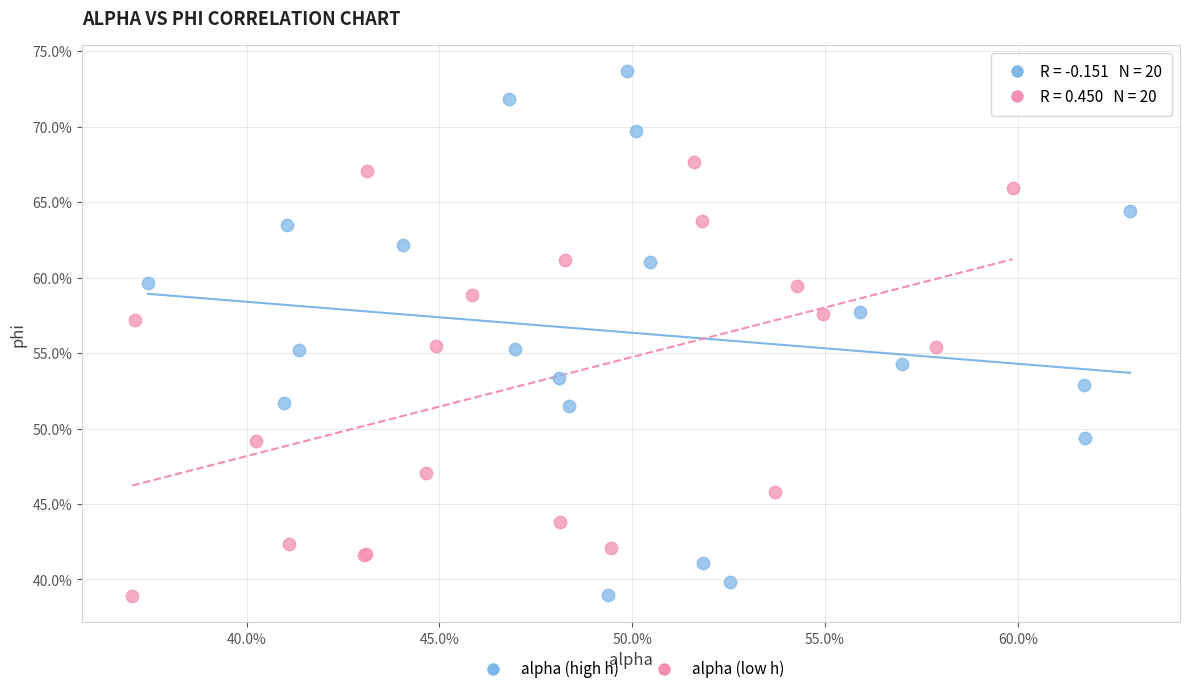

Which series contains the highest Y value?

alpha (high h)